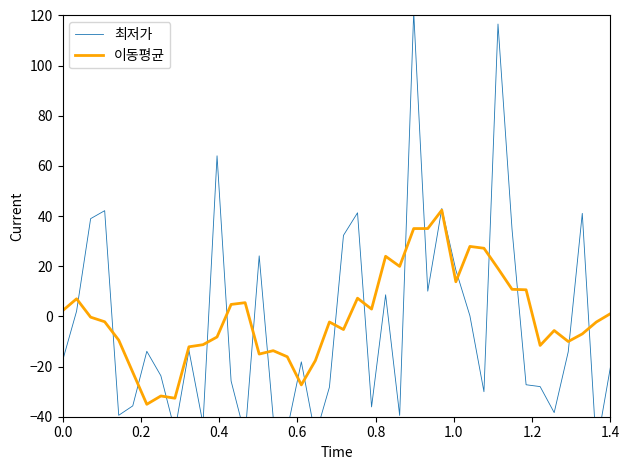

What is the lowest value of the 이동평균 series?

-35.0